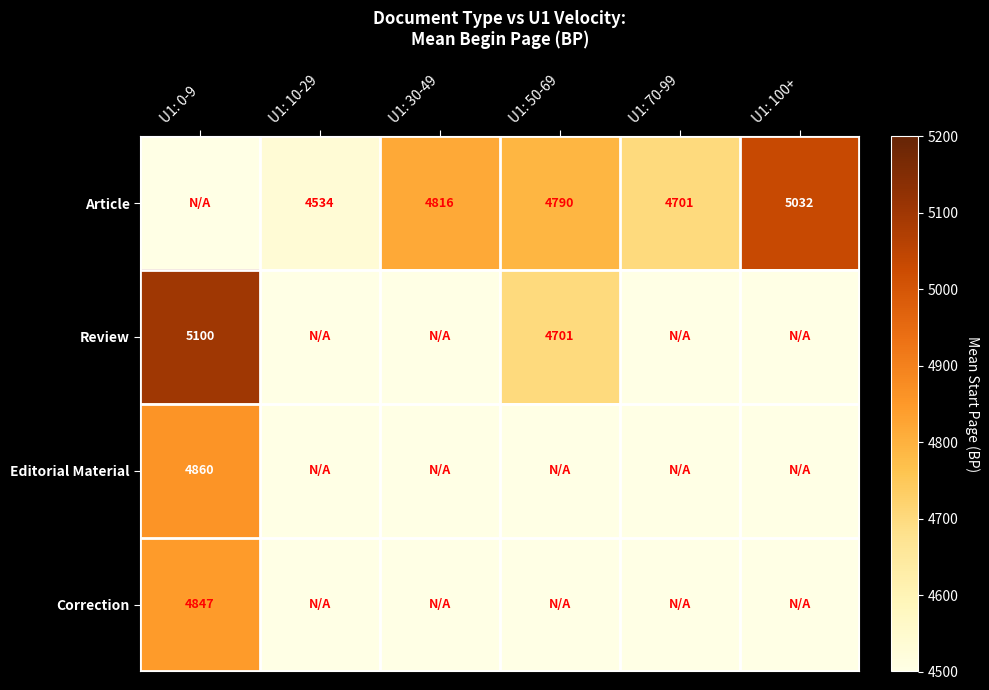

What is the difference between the Article values at U1: 100+ and U1: 30-49?

216